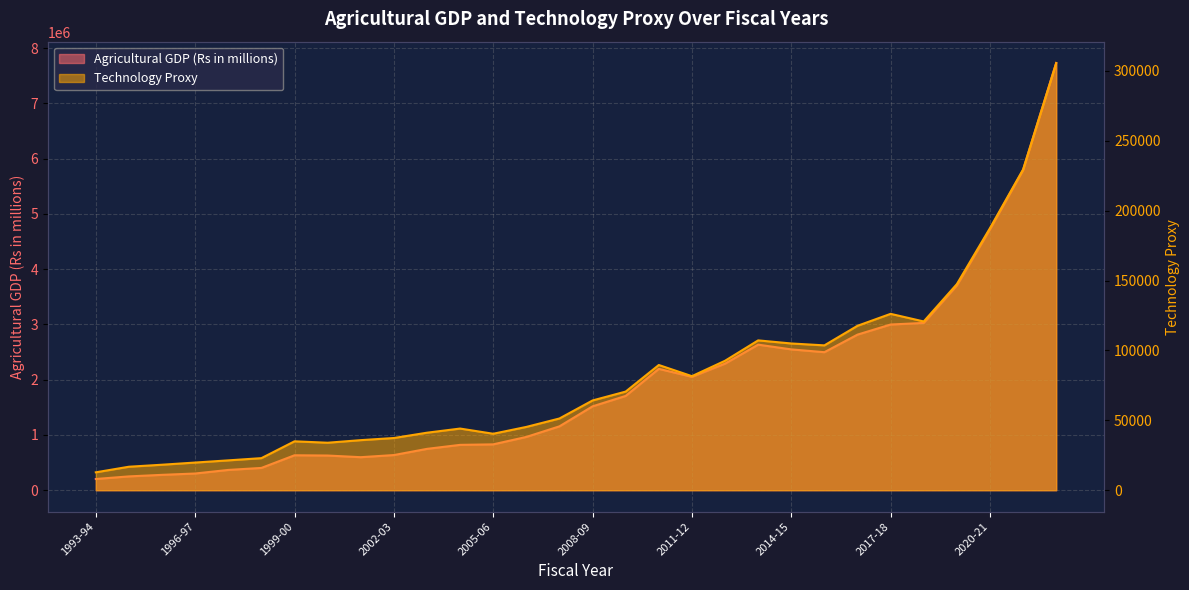

Which category has the highest value in the Technology Proxy series?

2022-23